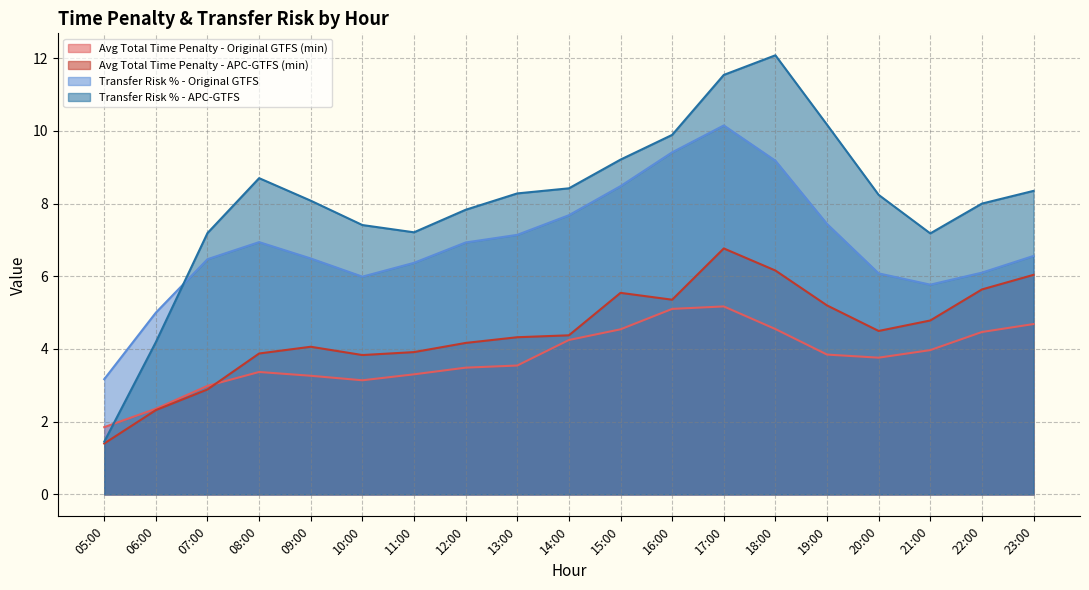

Which has a higher value, 23:00 or 07:00?

23:00